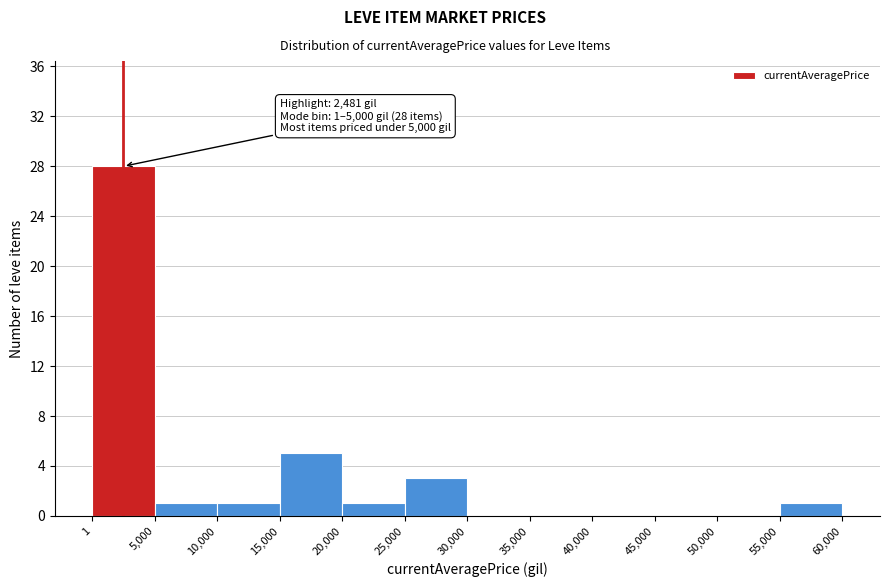

Over which range of the x-axis is the bar tallest?

1 to 5,000